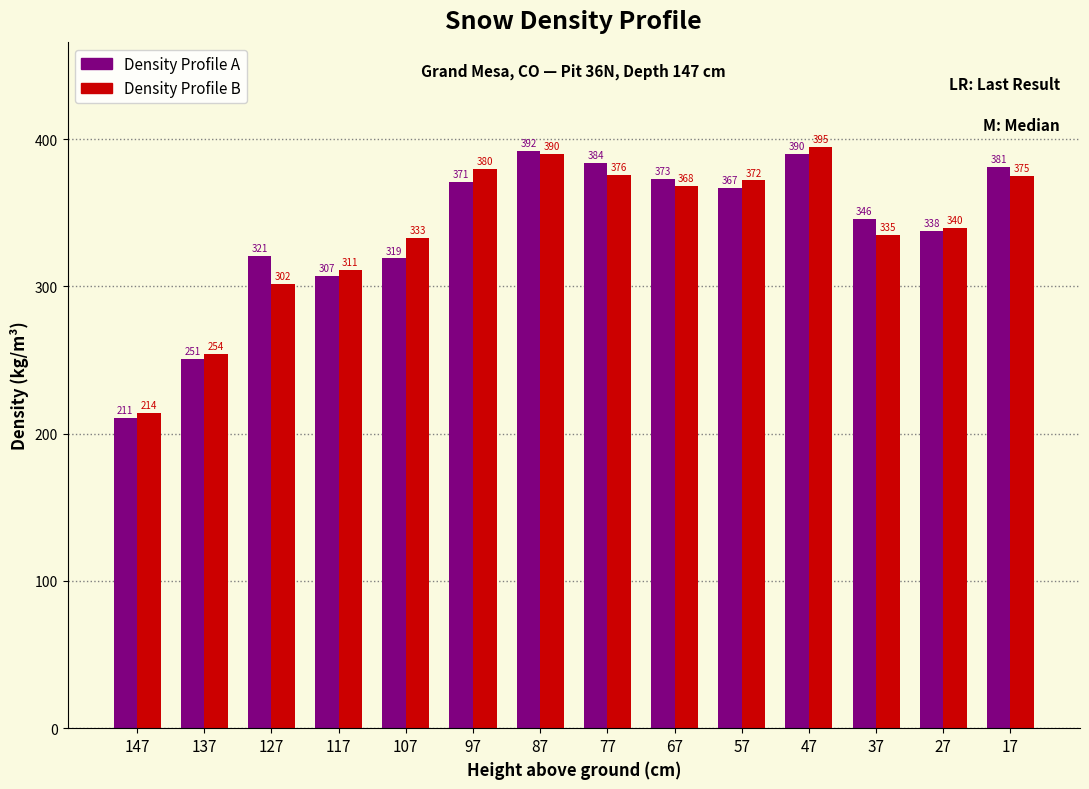

Reading right to left, what are all the values shown in this chart?

Density Profile A: 17=381	27=338	37=346	47=390	57=367	67=373	77=384	87=392	97=371	107=319	117=307	127=321	137=251	147=211
Density Profile B: 17=375	27=340	37=335	47=395	57=372	67=368	77=376	87=390	97=380	107=333	117=311	127=302	137=254	147=214